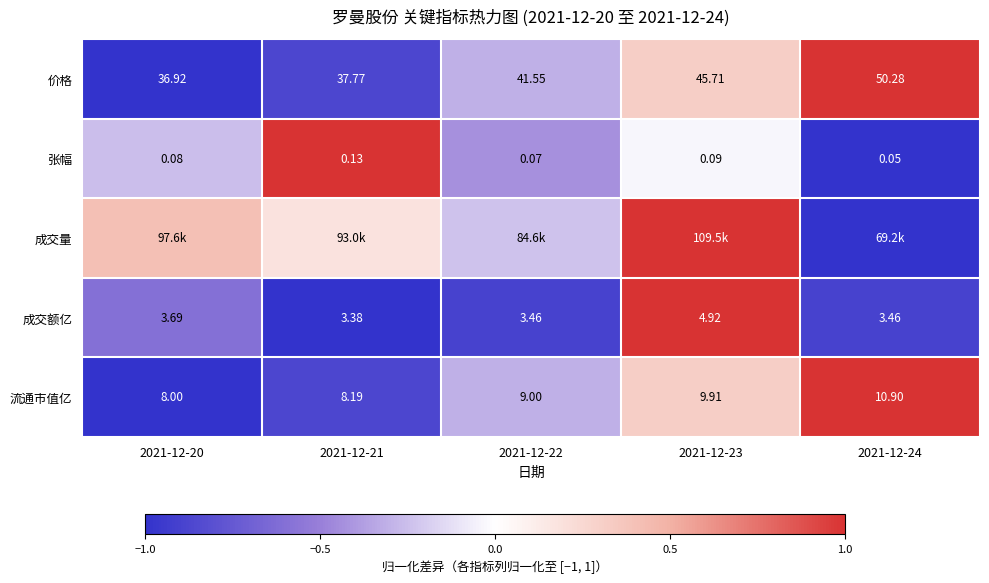

At which label does 流通市值亿 reach its peak?

2021-12-24